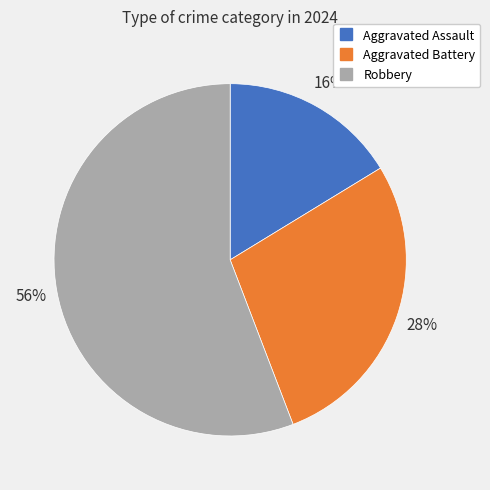

Which slice represents more than half of the pie?

Robbery